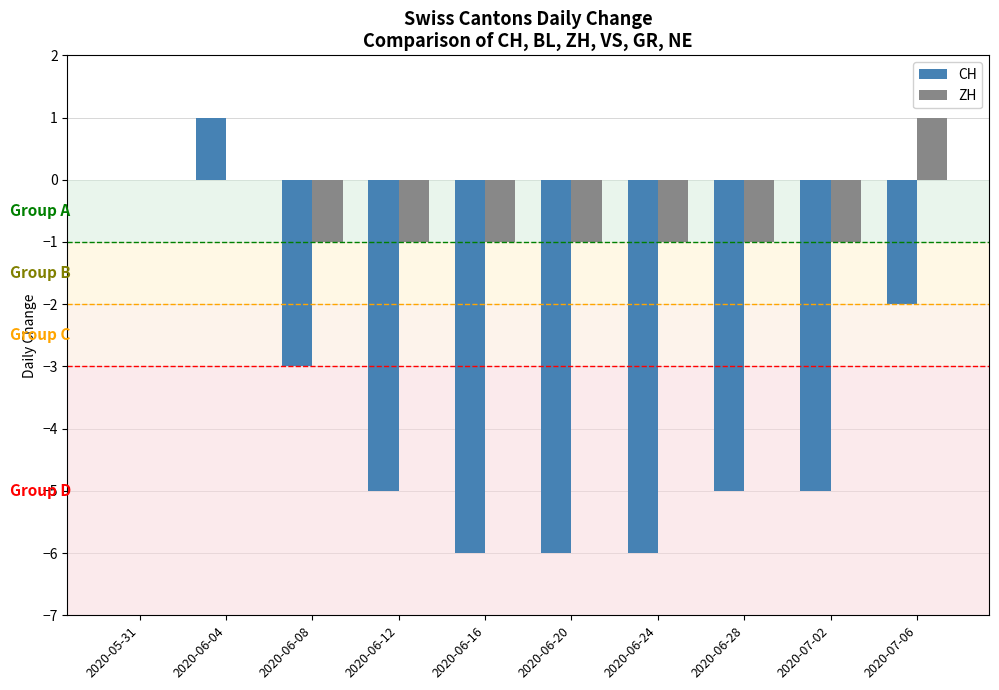

How many groups of bars are there?

10